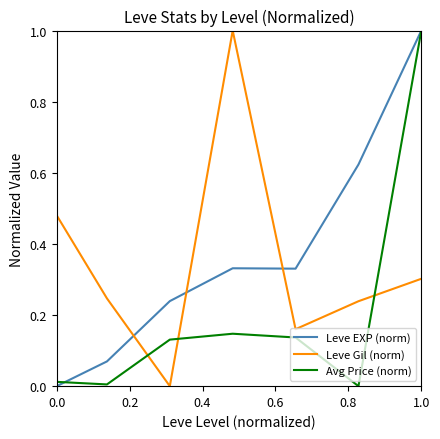

True or false: Leve Gil (norm) and Leve EXP (norm) intersect in this chart.

True